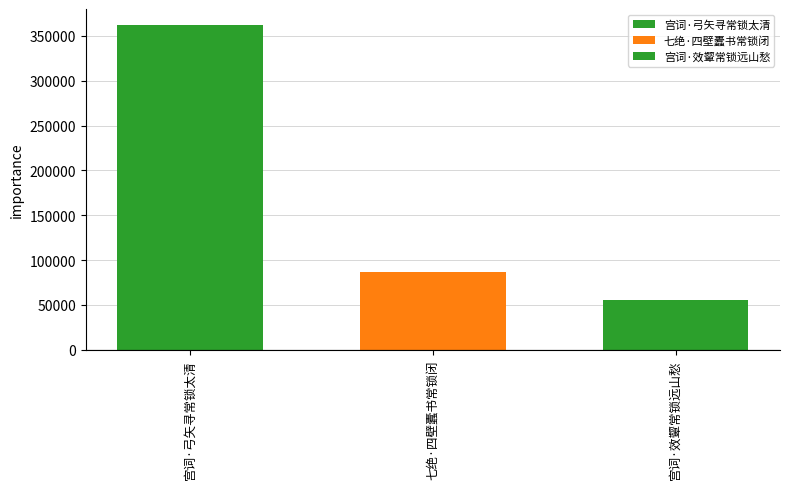

Are the bars horizontal?

No